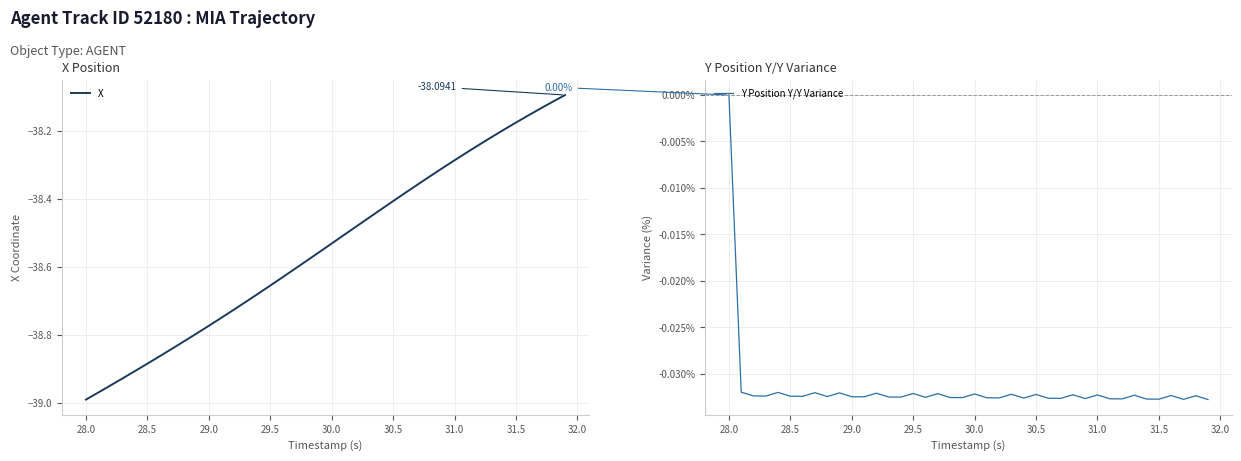

True or false: X and Y Position Y/Y Variance cross at least once.

False